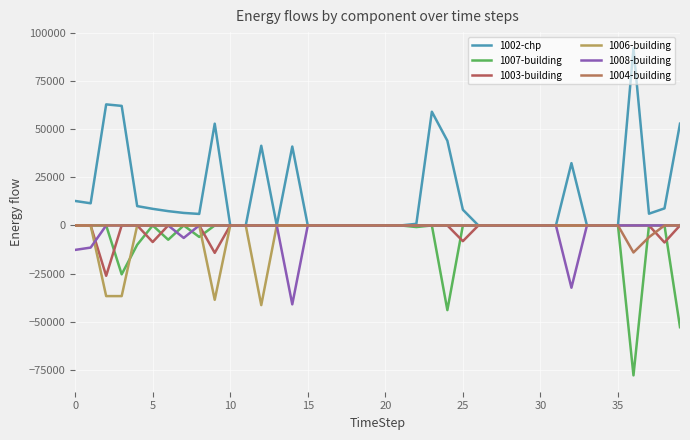

How many lines are shown in the chart?

6